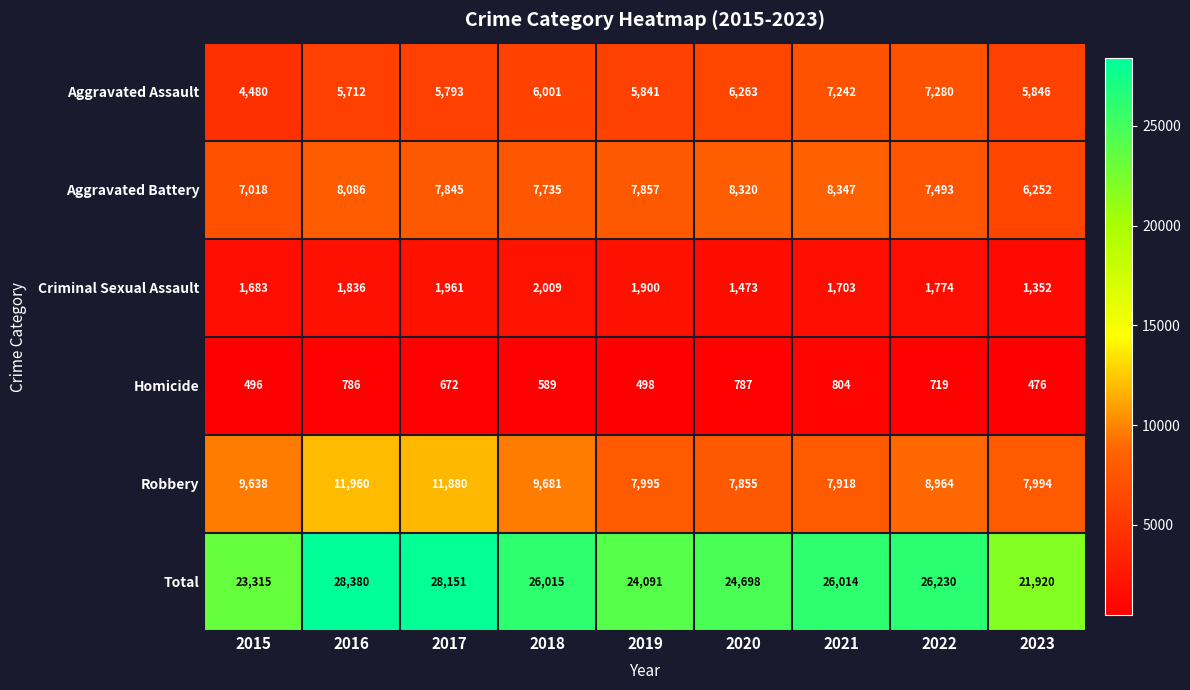

Which series has the largest range (max minus min)?

Total